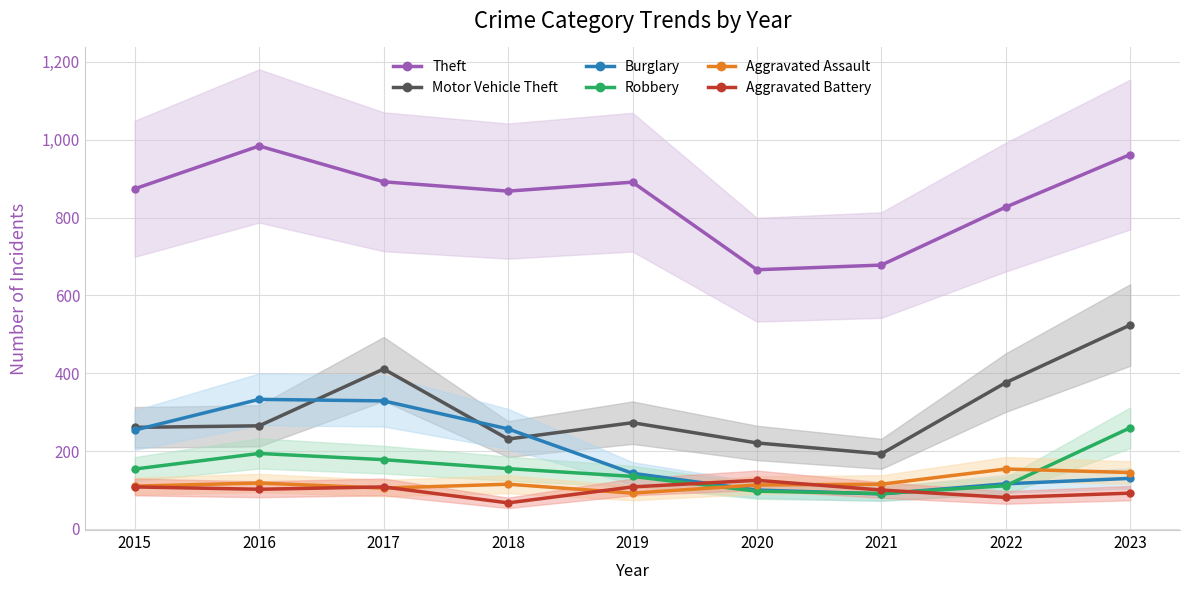

Reading left to right, transcribe all the data shown in this chart.

Theft: 2015=874	2016=984	2017=892	2018=868	2019=891	2020=666	2021=678	2022=827	2023=962
Motor Vehicle Theft: 2015=261	2016=265	2017=411	2018=231	2019=273	2020=221	2021=193	2022=376	2023=524
Burglary: 2015=254	2016=333	2017=329	2018=257	2019=143	2020=100	2021=90	2022=116	2023=130
Robbery: 2015=154	2016=194	2017=178	2018=155	2019=135	2020=97	2021=91	2022=111	2023=260
Aggravated Assault: 2015=110	2016=118	2017=105	2018=115	2019=92	2020=113	2021=115	2022=154	2023=145
Aggravated Battery: 2015=108	2016=102	2017=108	2018=67	2019=108	2020=125	2021=100	2022=81	2023=92